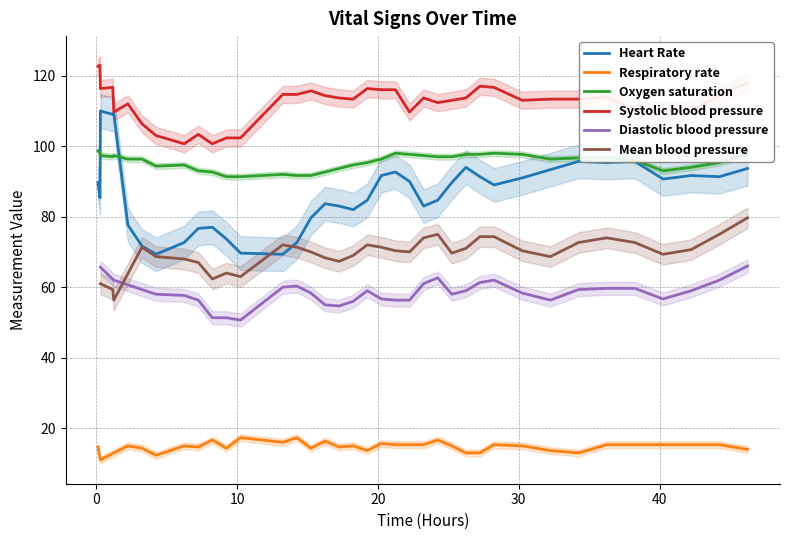

Is it true that Respiratory rate equals 8 at 22?

False